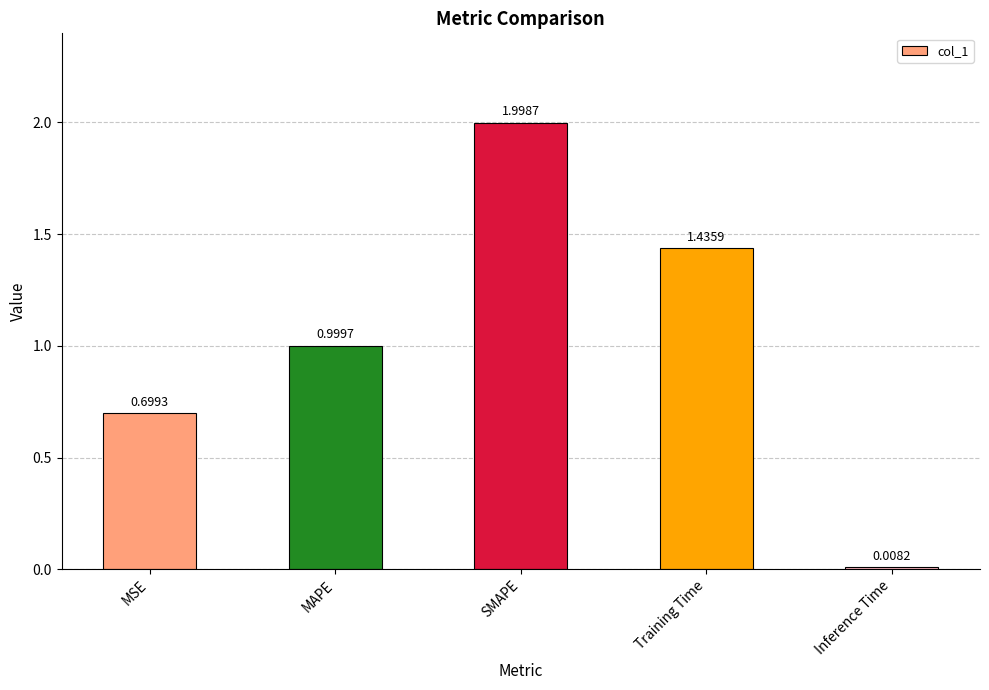

True or false: the data shows 3.2 at SMAPE.

False